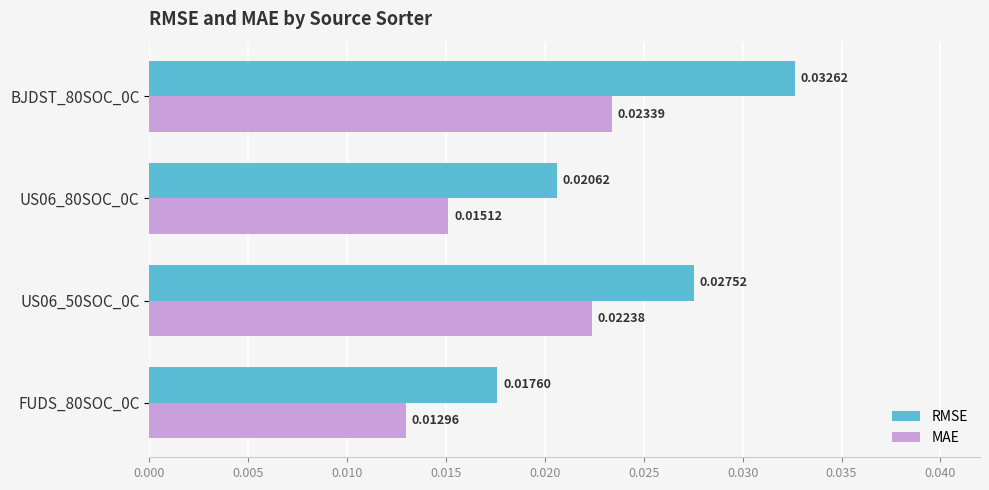

At US06_80SOC_0C, list the series in order from largest to smallest.

RMSE, MAE